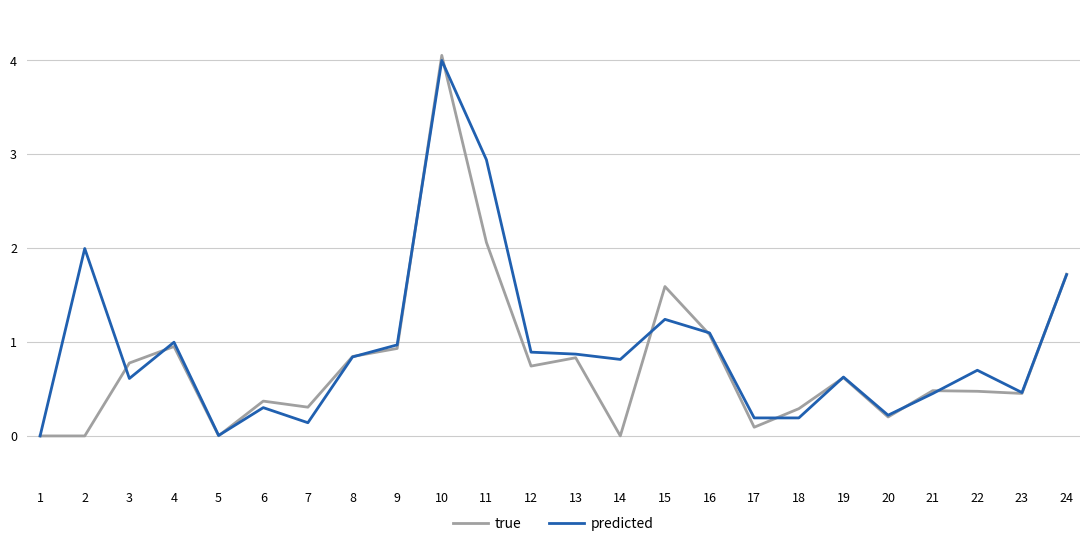

Rank the series by their average value, from lowest to highest.

true, predicted